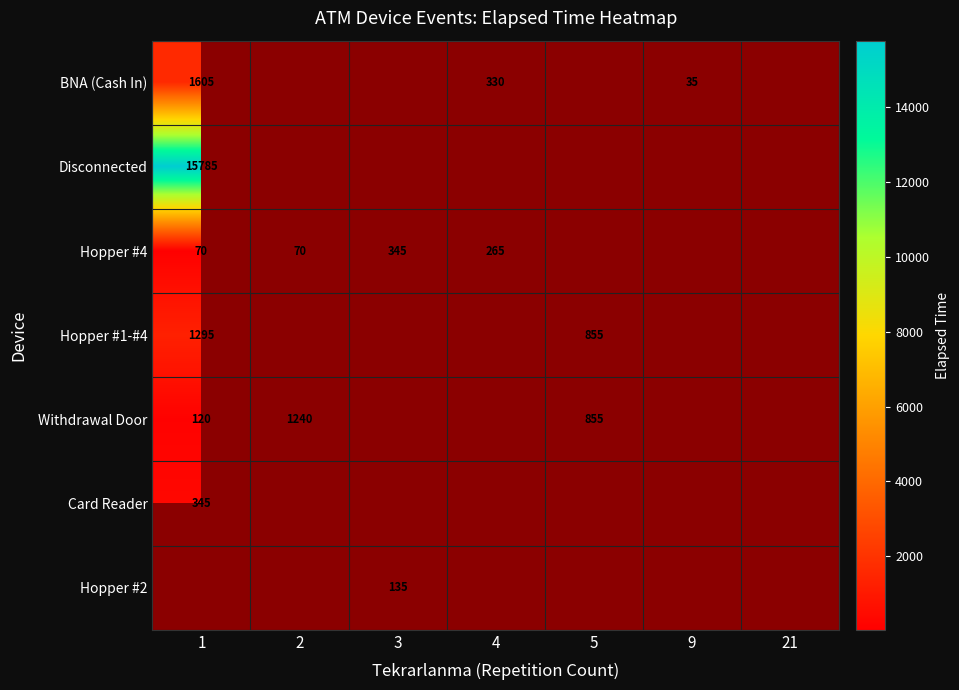

Is it true that Hopper #4 equals 126 at 1?

False